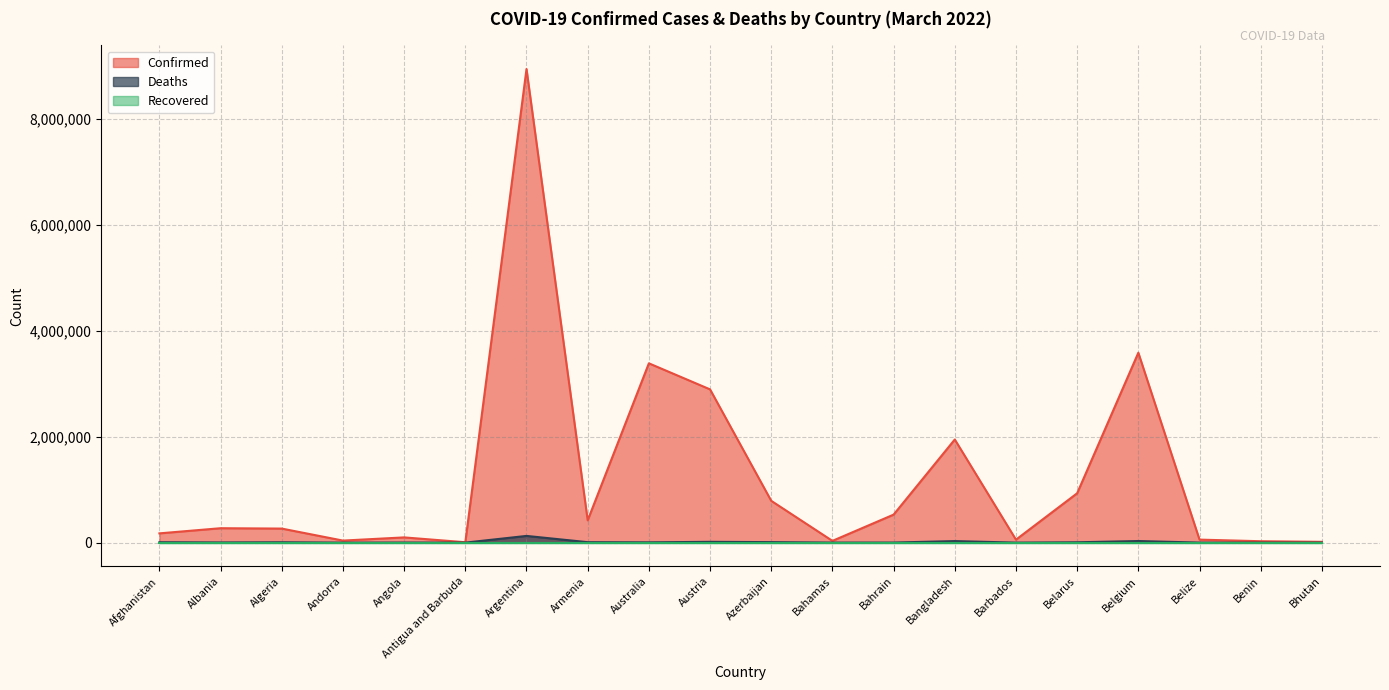

The value of Confirmed at Australia is 6027962. True or false?

False